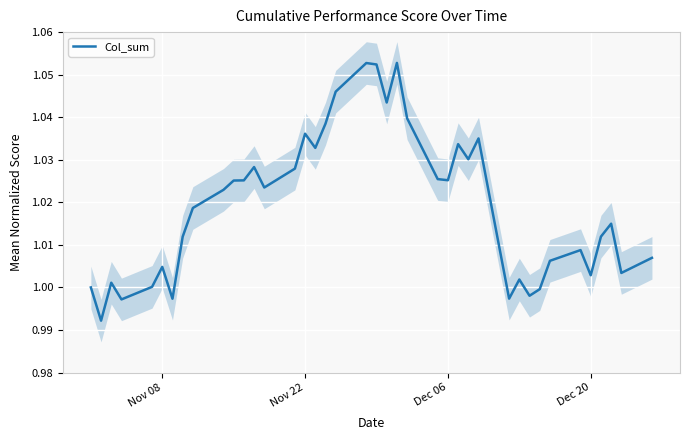

Is it true that Col_sum equals 1.6 at Nov 22?

False